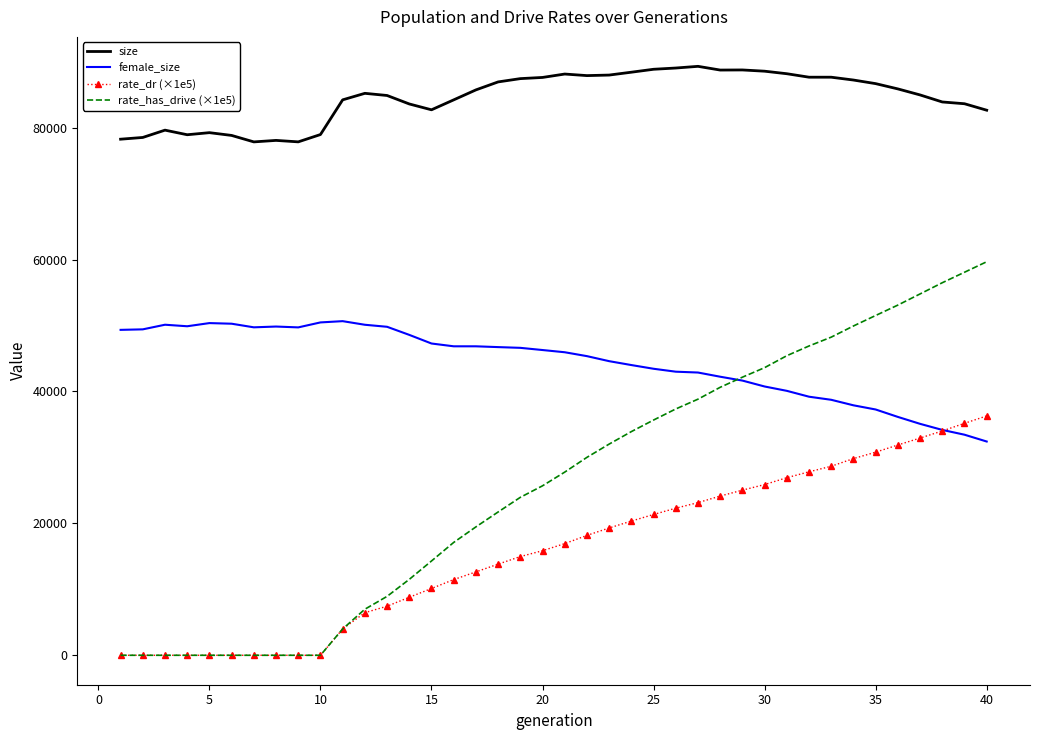

What is the maximum value for rate_has_drive (×1e5)?

59662.6